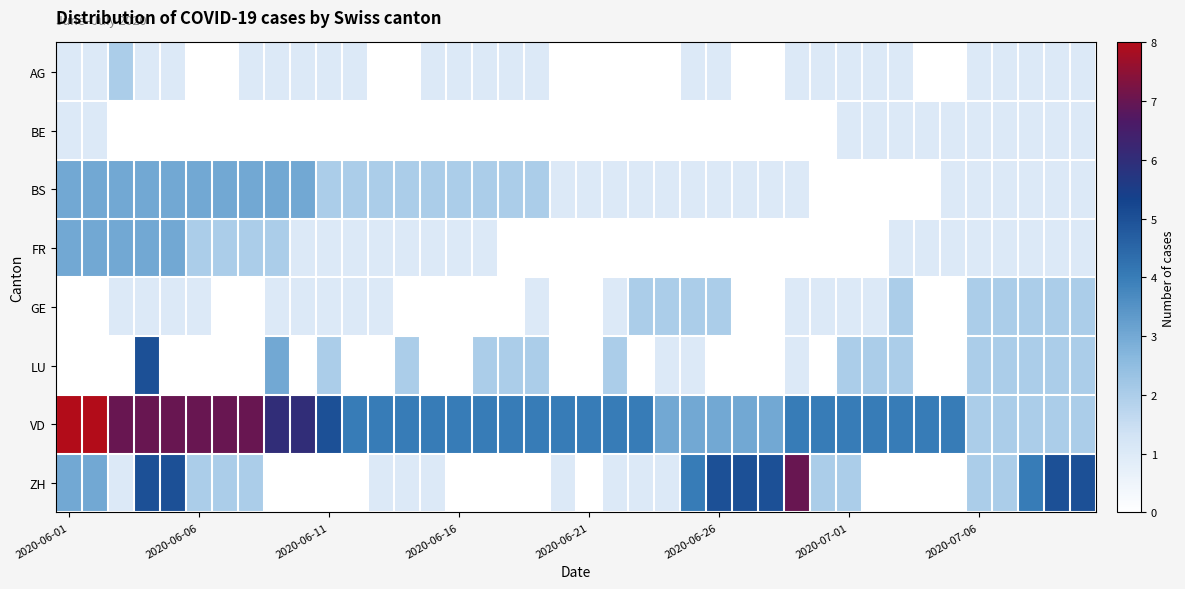

Rank the series by their maximum value, from highest to lowest.

VD, ZH, LU, BS, FR, AG, GE, BE